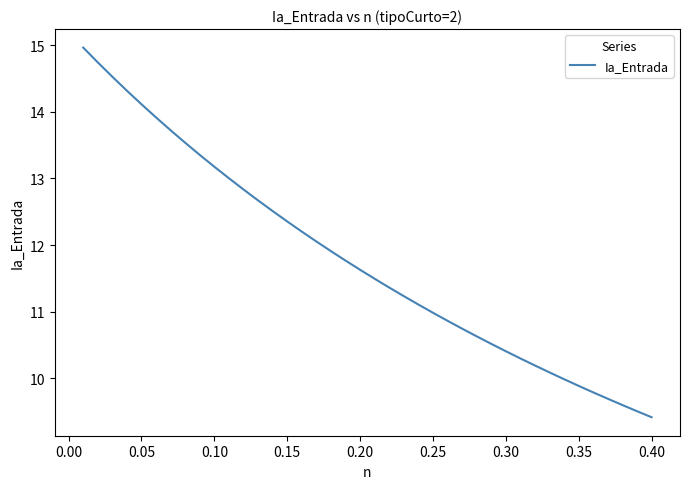

Count the number of categories in the chart.

40